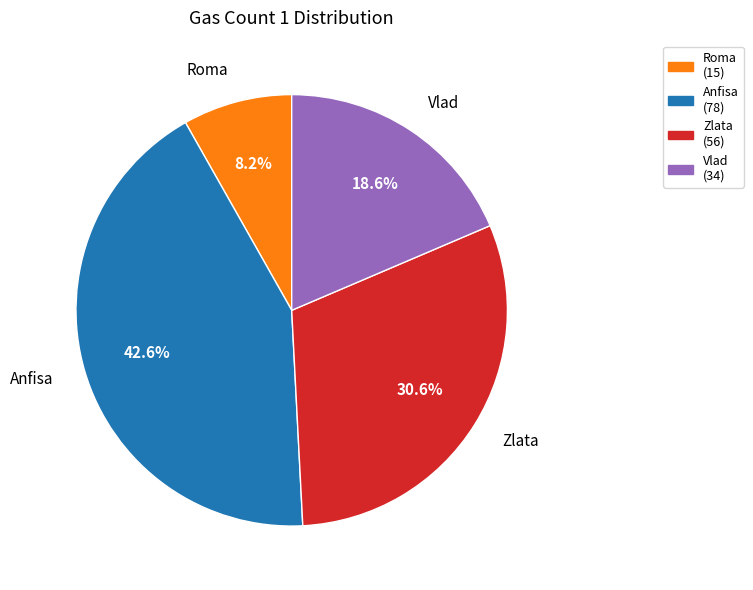

To the nearest percent, what is the difference between the largest and smallest slice percentages?

34%